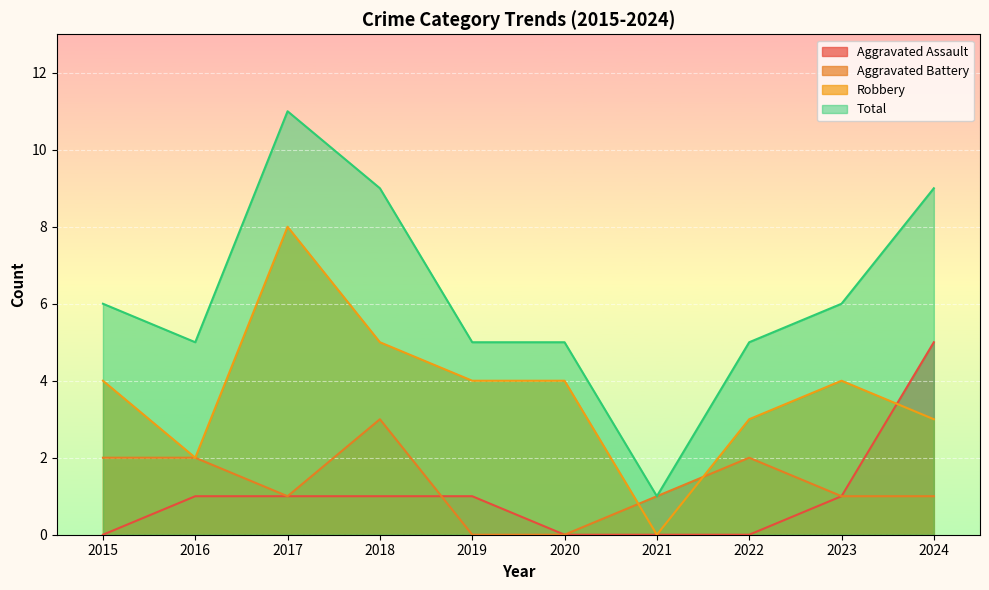

What is the difference between the second highest and minimum values in the Aggravated Assault series?

1